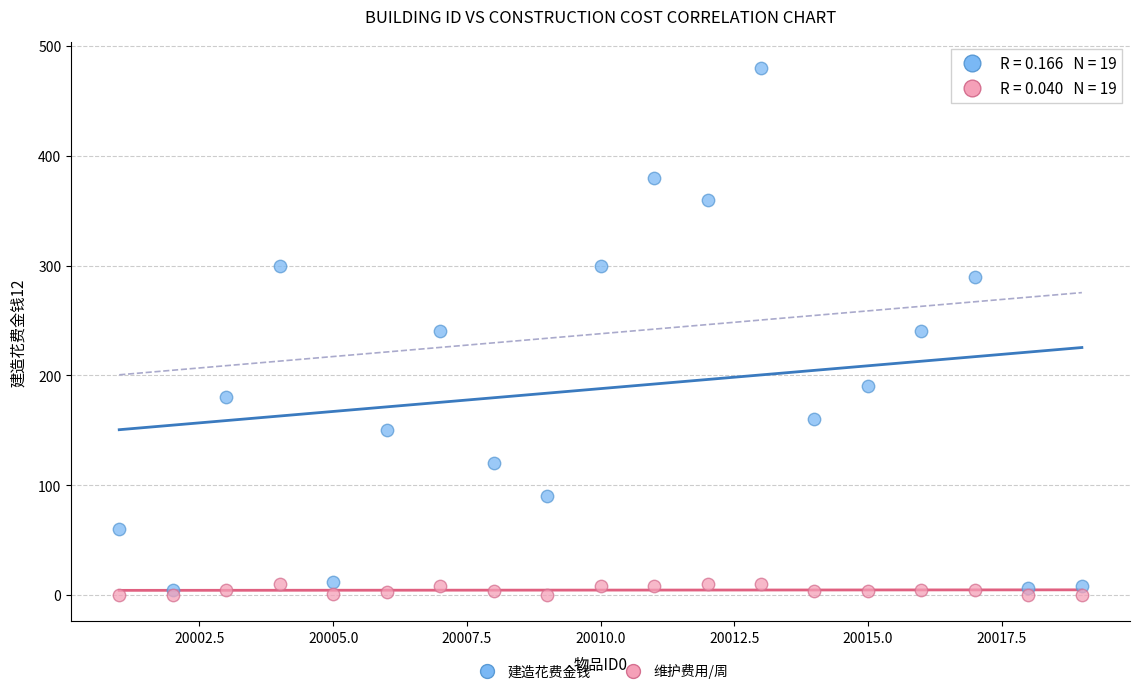

Which series reaches the maximum Y coordinate?

建造花费金钱